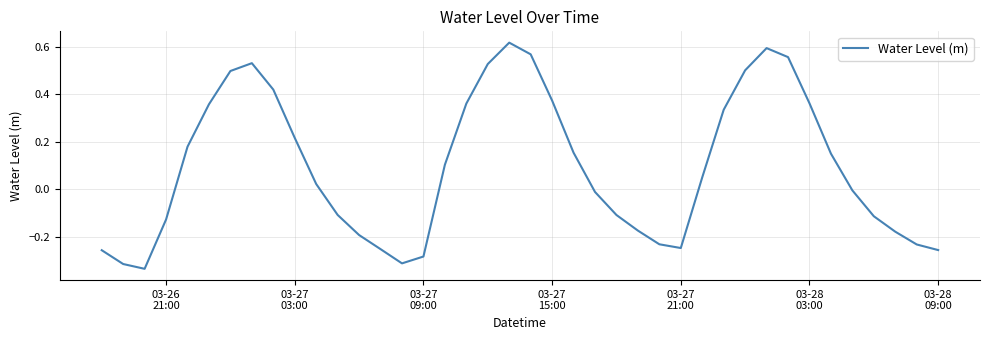

How many interior local valleys (lower than both neighbors) does the data have?

3